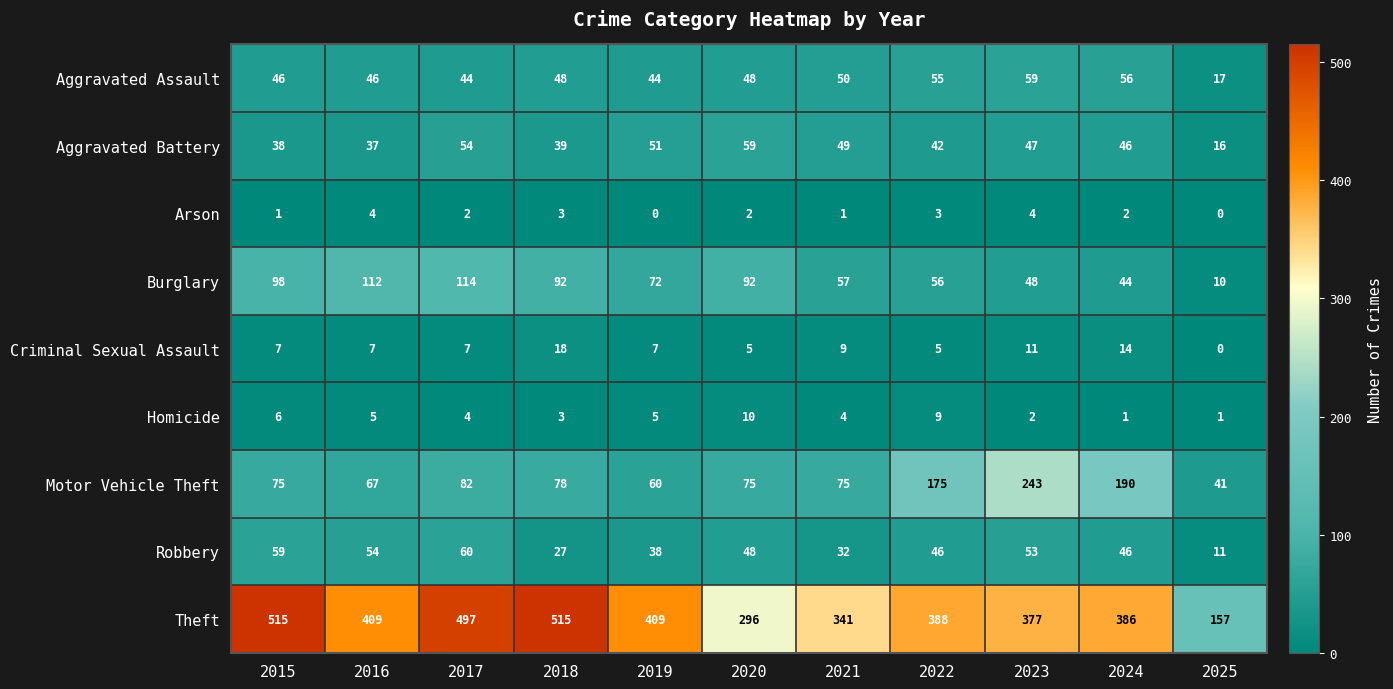

Which series has the widest spread of values?

Theft